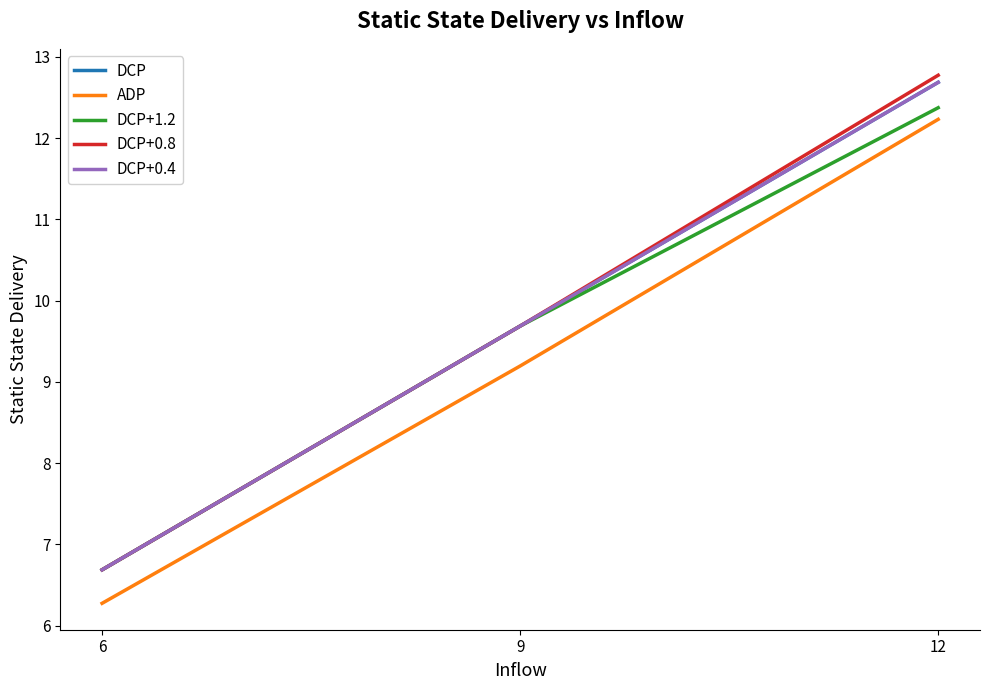

Does the chart have visible grid lines?

No